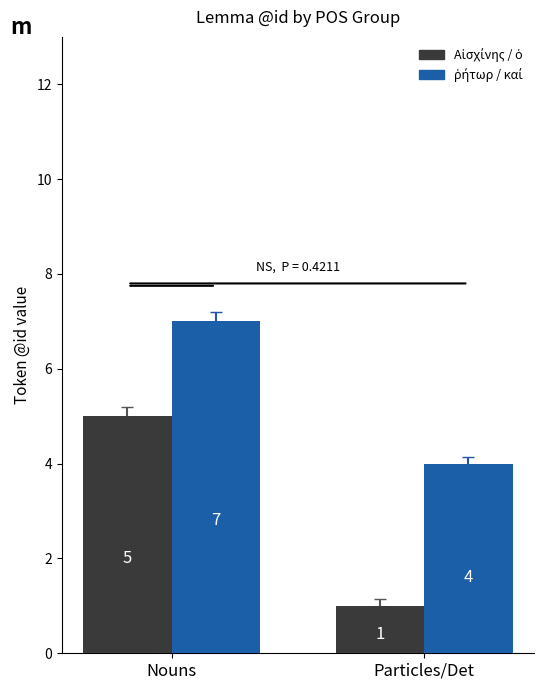

Which category has the highest value across all series?

Nouns